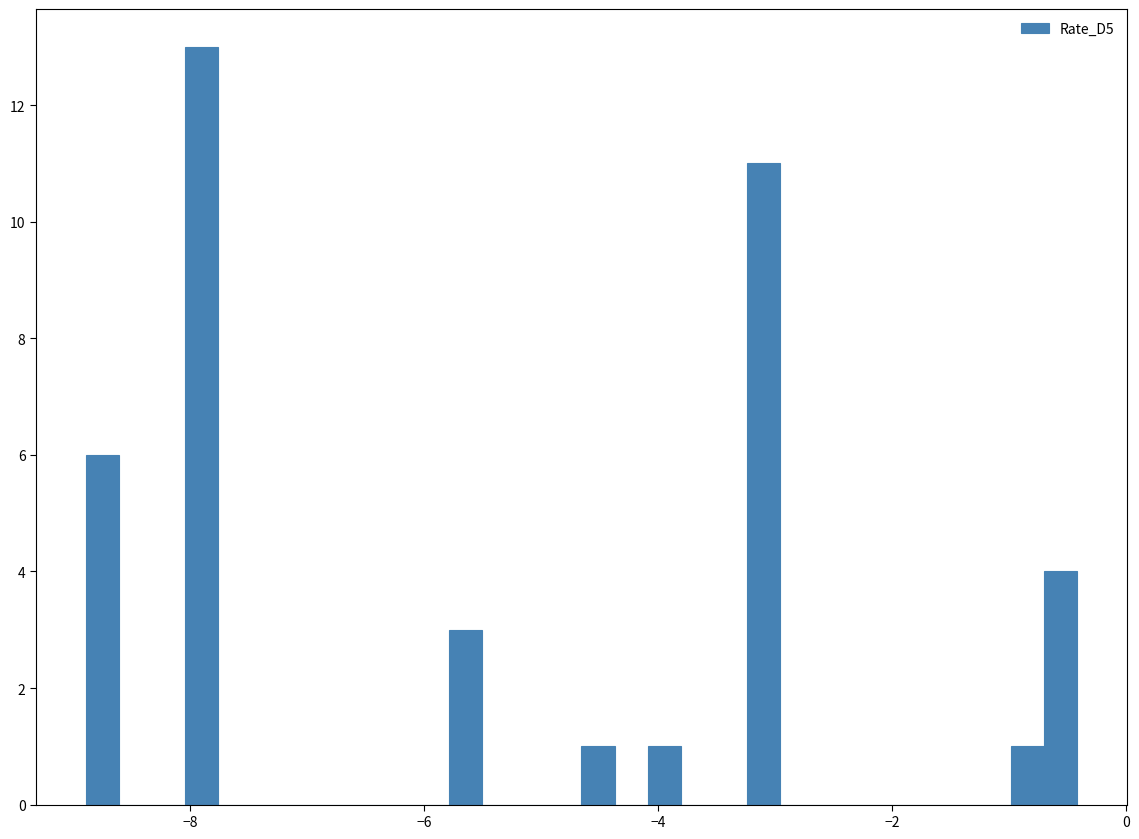

Around what value on the x-axis is the tallest bar? Give the approximate position of its centre, as read against the axis.

-8.0